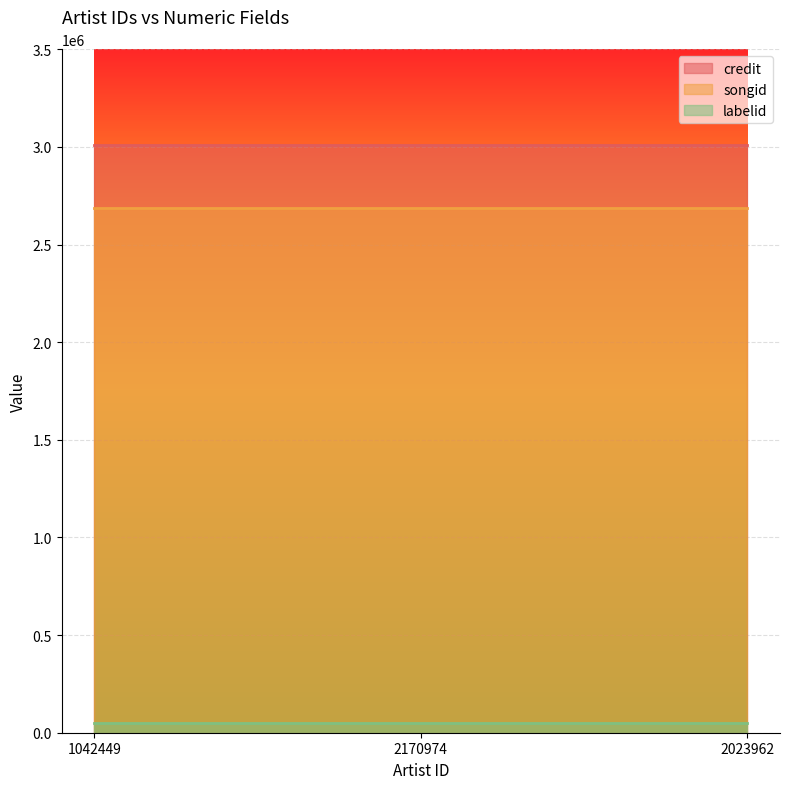

What is the value of the labelid point at the 3rd from the left?

49460